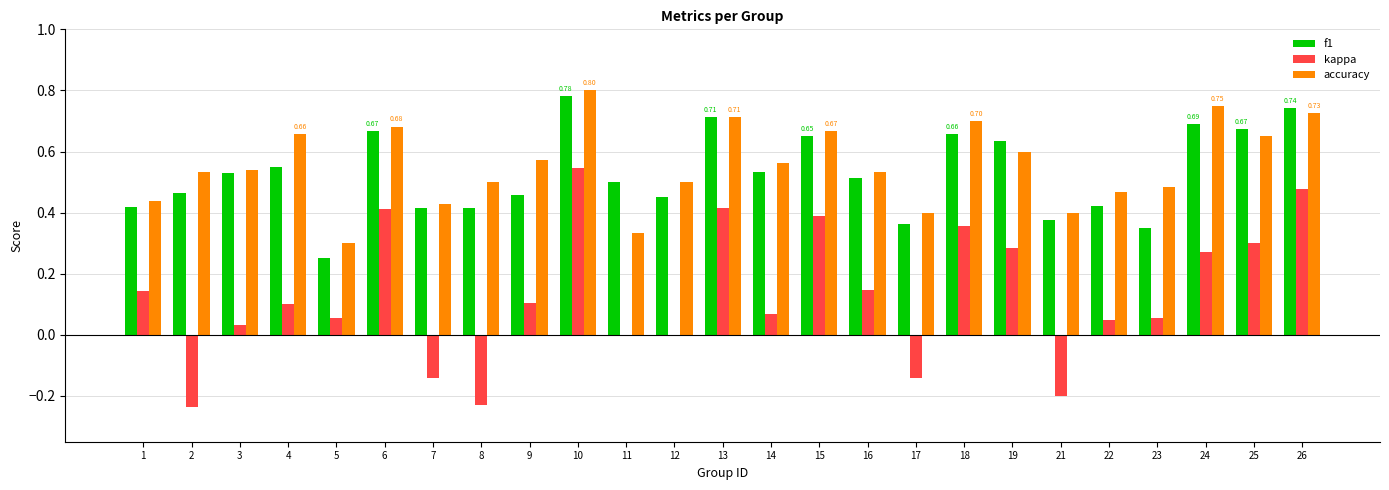

How many groups of bars are there?

25